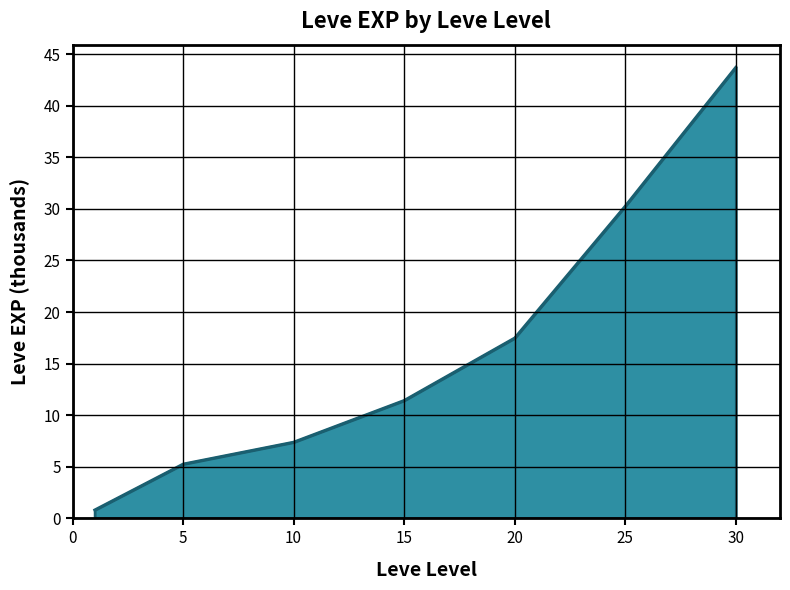

Does the chart have visible grid lines?

Yes